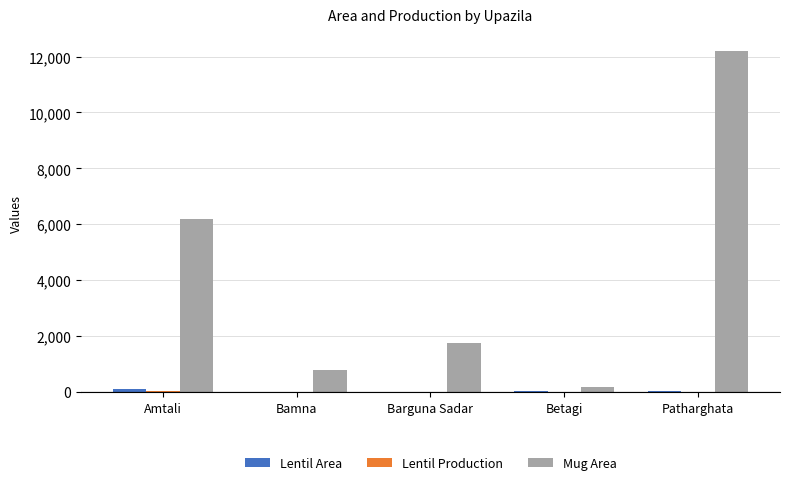

Are the bars grouped side by side (vs. stacked)?

Yes